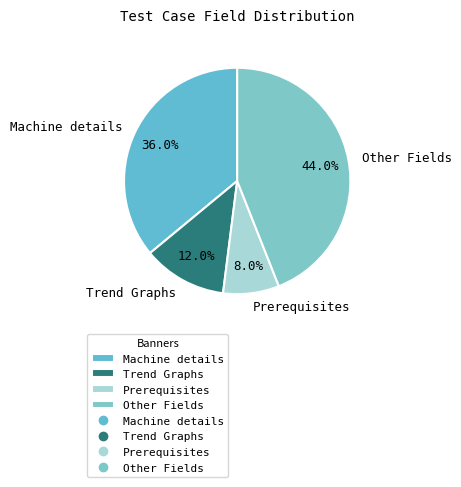

The Prerequisites slice represents 19% of the pie. True or false?

False